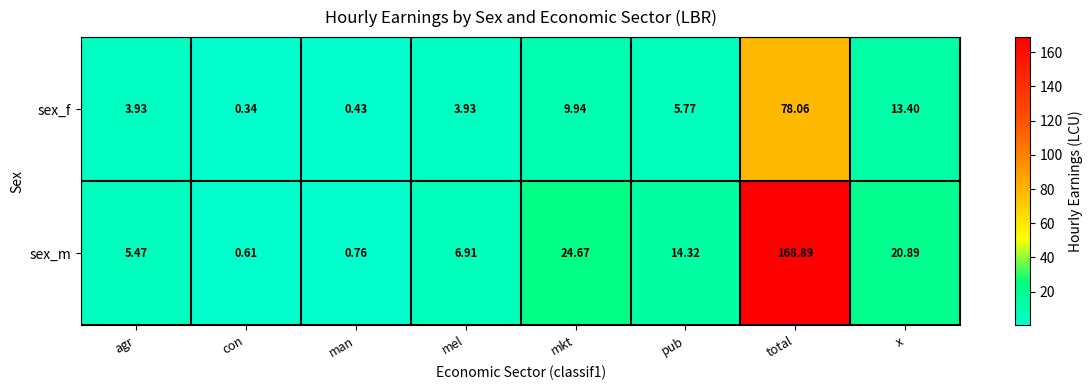

At which category is the sum across all series the highest?

total